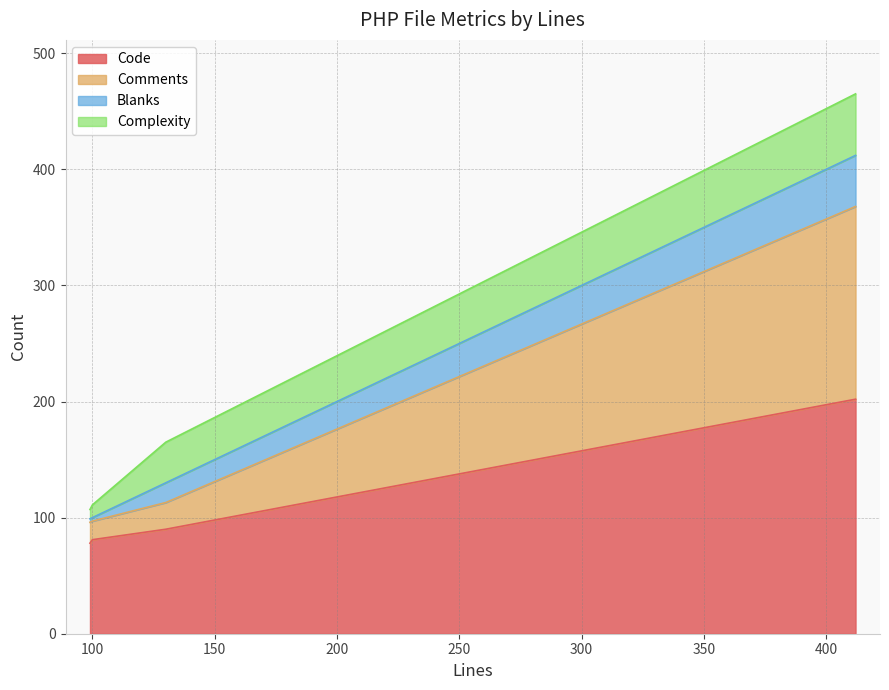

What is the lowest value of the Code series?

78